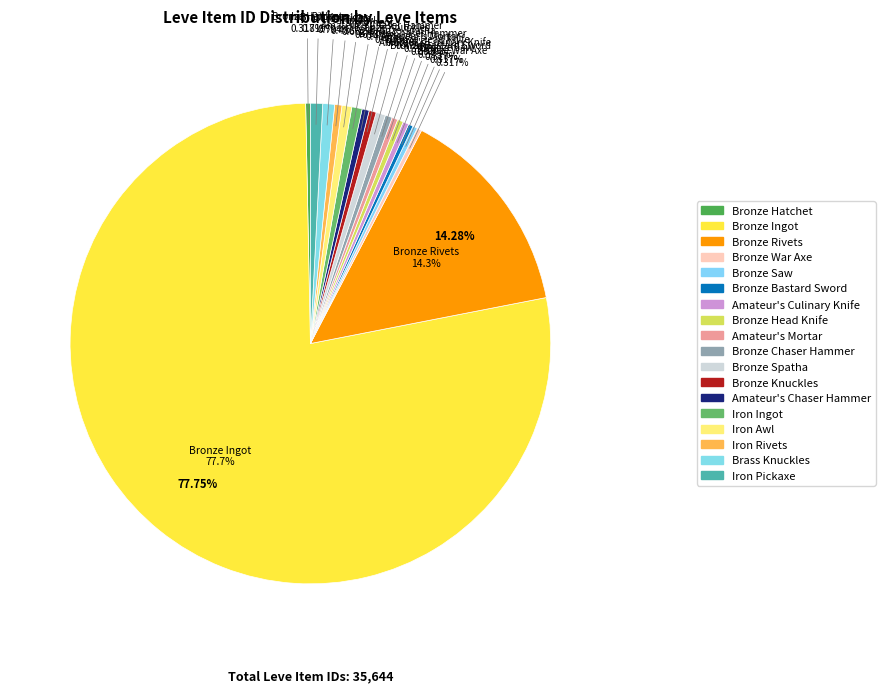

Which has a higher value, Bronze Rivets or Amateur's Mortar?

Bronze Rivets